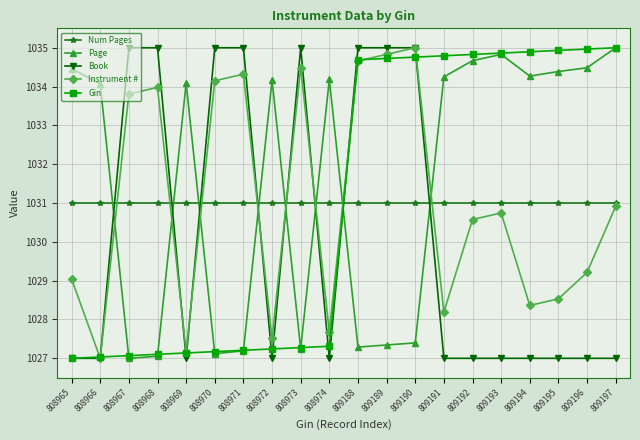

What is the greatest value displayed?

1035.0